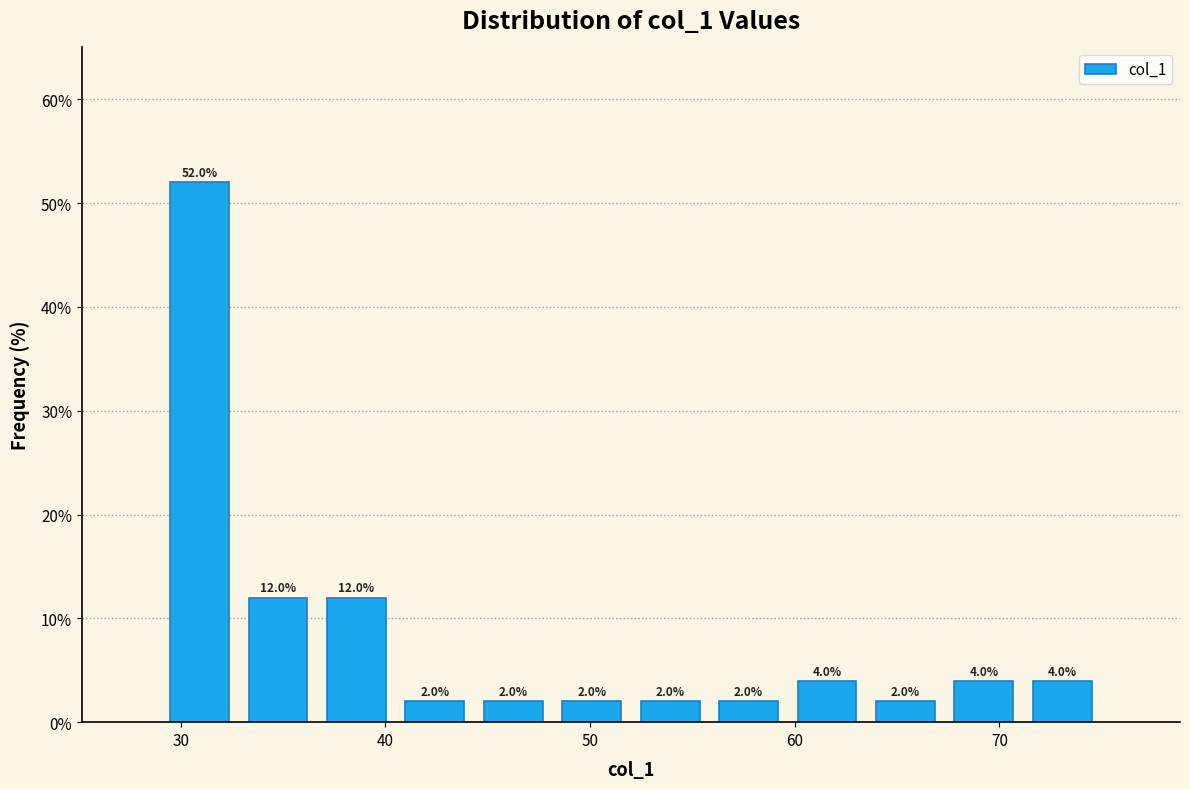

Around what value on the x-axis is the tallest bar? Give the approximate position of its centre, as read against the axis.

31